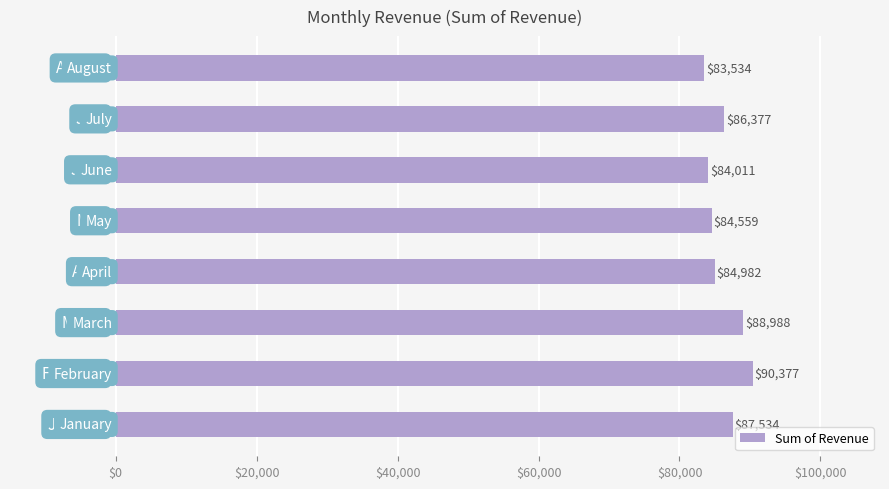

Count the number of categories in the chart.

8